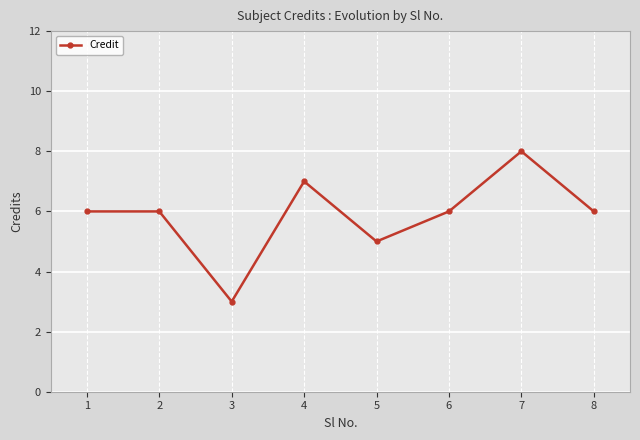

What value does the data have at 7?

8